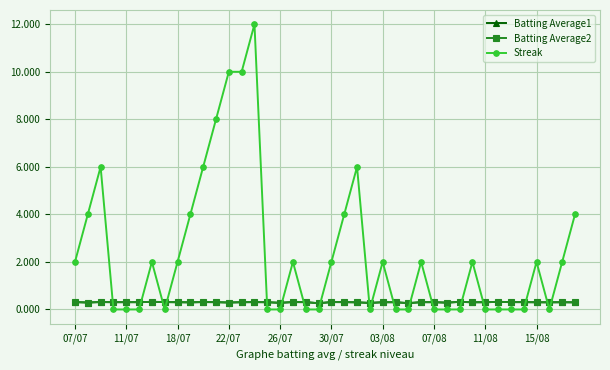

After their last crossing, which series has the higher values: Streak or Batting Average2?

Streak